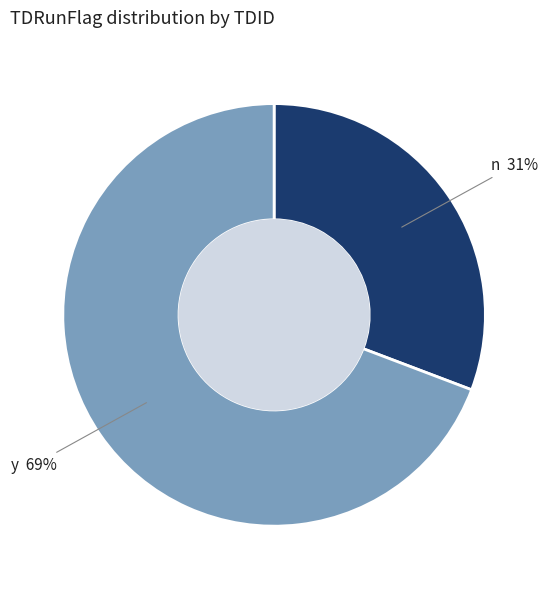

Does any single category account for the majority?

Yes